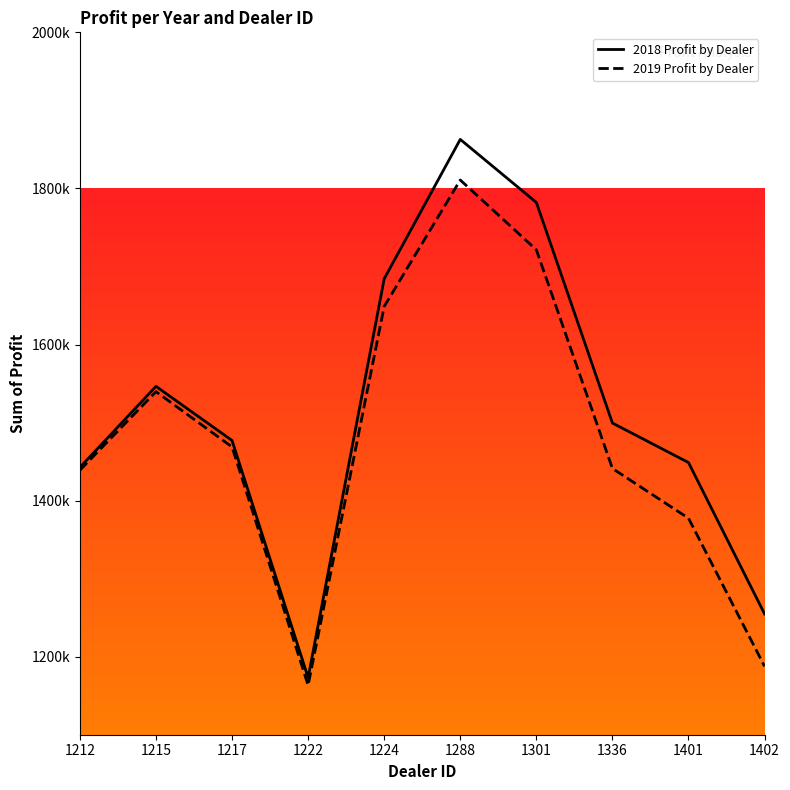

True or false: 2018 Profit by Dealer and 2019 Profit by Dealer cross at least once.

False